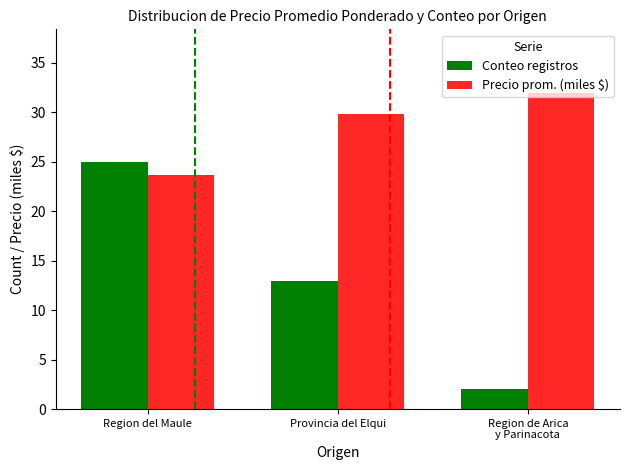

Reading left to right, what are all the values shown in this chart?

Conteo registros: 25.0	13.0	2.0
Precio prom. (miles $): 23.7	29.8	32.0